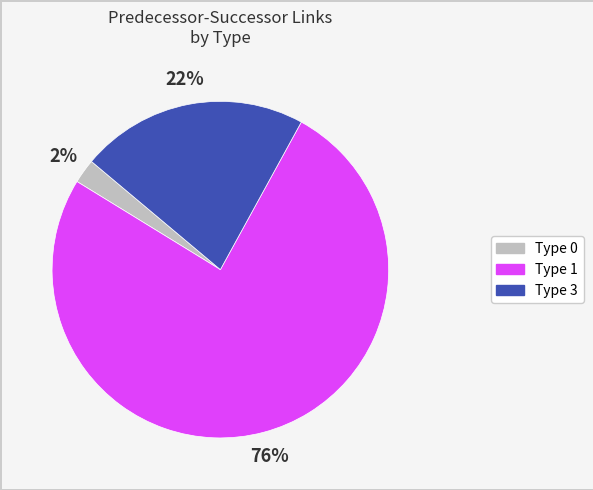

Rank the categories by value from lowest to highest.

Type 0, Type 3, Type 1